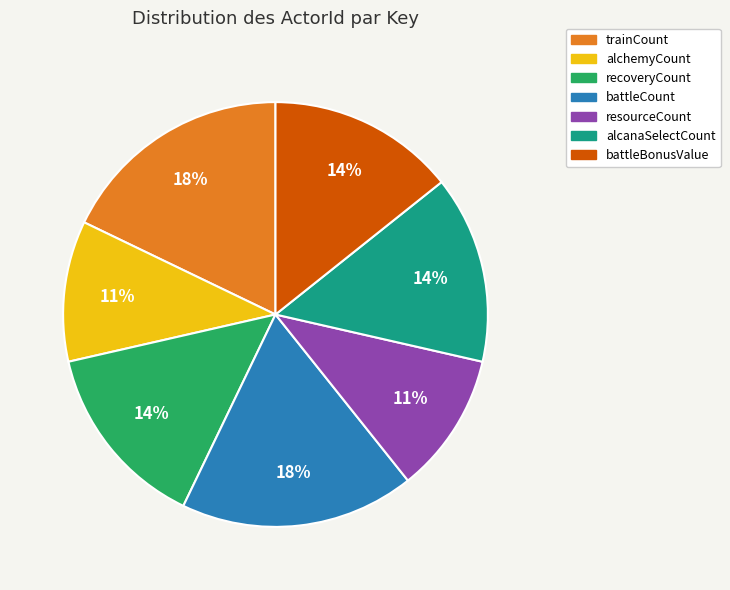

Is there a majority slice in this chart?

No